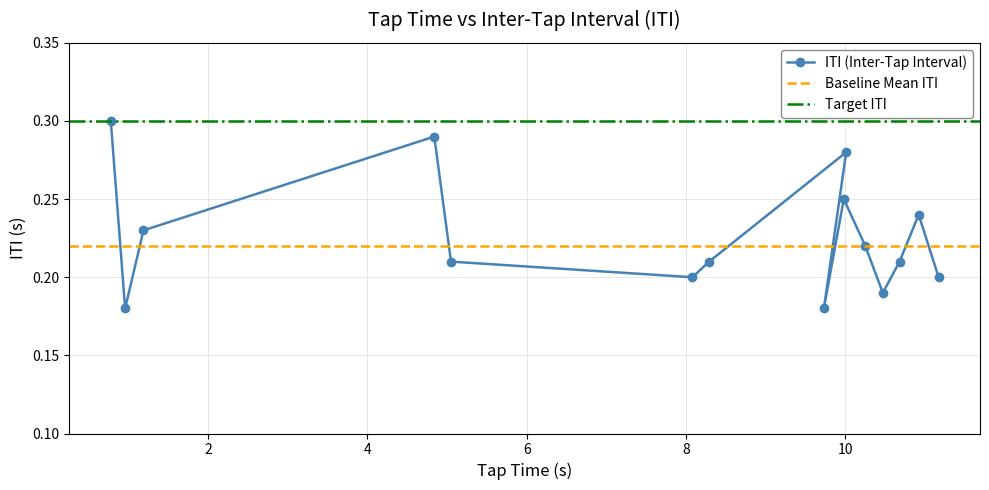

What is the difference between the second highest and minimum values?

0.1